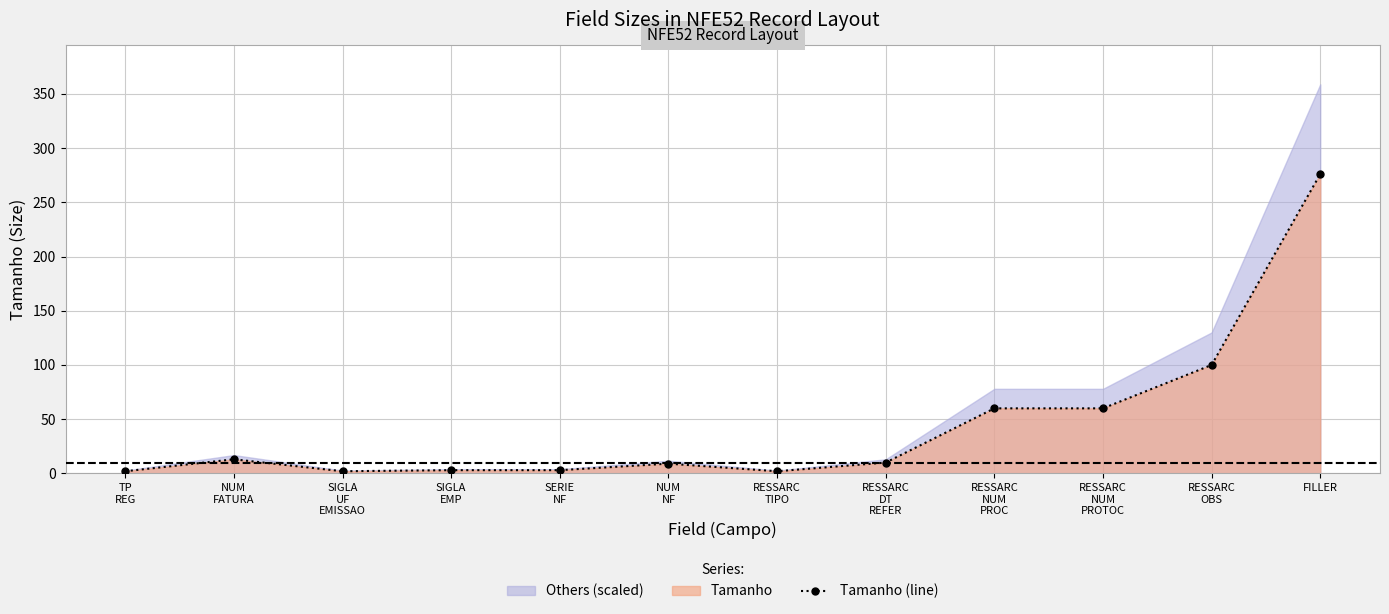

How many data points in Tamanho (line) are less than 10?

6